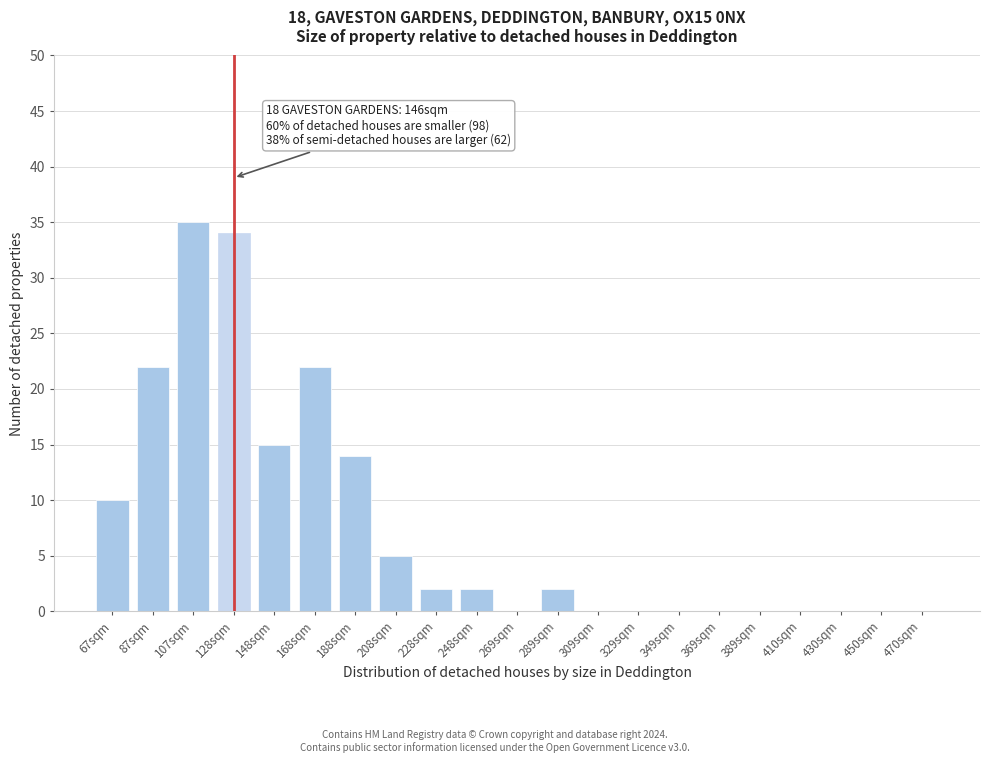

Reading left to right, what are all the values shown in this chart?

67sqm=10	87sqm=22	107sqm=35	128sqm=34	148sqm=15	168sqm=22	188sqm=14	208sqm=5	228sqm=2	248sqm=2	269sqm=0	289sqm=2	309sqm=0	329sqm=0	349sqm=0	369sqm=0	389sqm=0	410sqm=0	430sqm=0	450sqm=0	470sqm=0